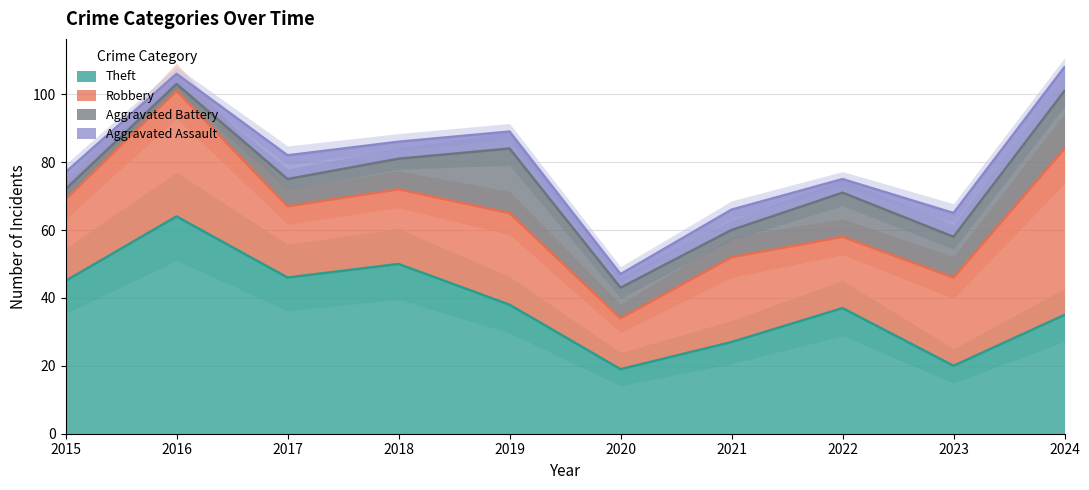

Reading left to right, list all the values displayed in this chart.

Aggravated Assault: 2015=5	2016=3	2017=7	2018=5	2019=5	2020=4	2021=6	2022=4	2023=7	2024=7
Aggravated Battery: 2015=3	2016=2	2017=8	2018=9	2019=19	2020=9	2021=8	2022=13	2023=12	2024=17
Robbery: 2015=24	2016=37	2017=21	2018=22	2019=27	2020=15	2021=25	2022=21	2023=26	2024=49
Theft: 2015=45	2016=64	2017=46	2018=50	2019=38	2020=19	2021=27	2022=37	2023=20	2024=35